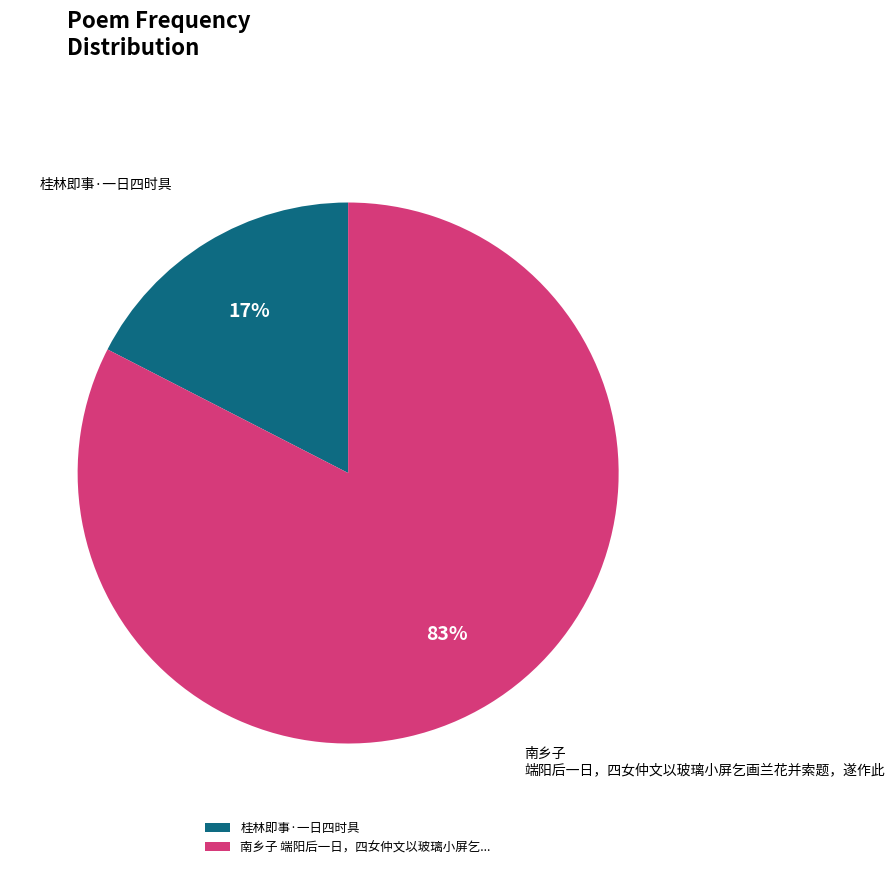

Between 桂林即事·一日四时具 and 南乡子 端阳后一日，四女仲文以玻璃小屏乞画兰花并索题，遂作此, which is larger?

南乡子 端阳后一日，四女仲文以玻璃小屏乞画兰花并索题，遂作此